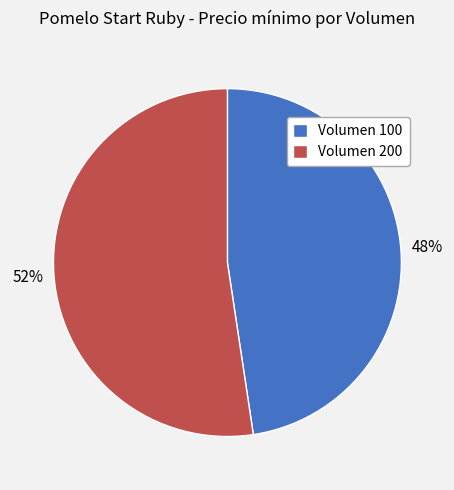

Does Volumen 200 represent more than half of the total?

Yes